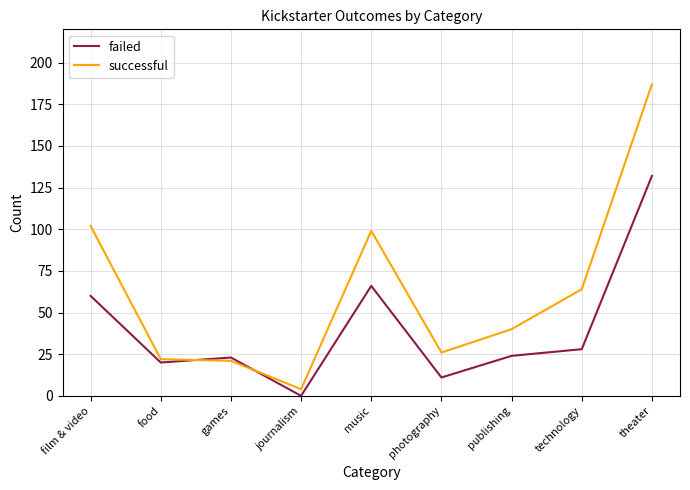

What is the difference between the highest and lowest values at film & video?

42